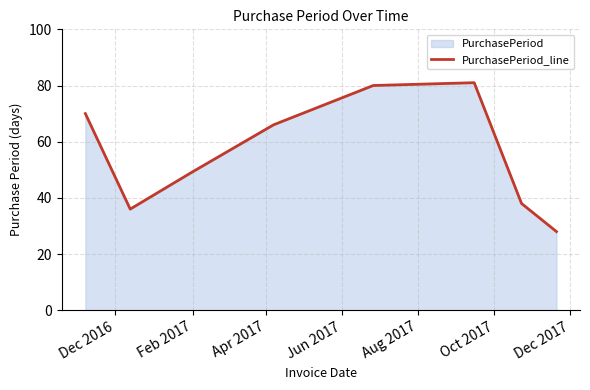

What is the maximum value shown in the chart?

81